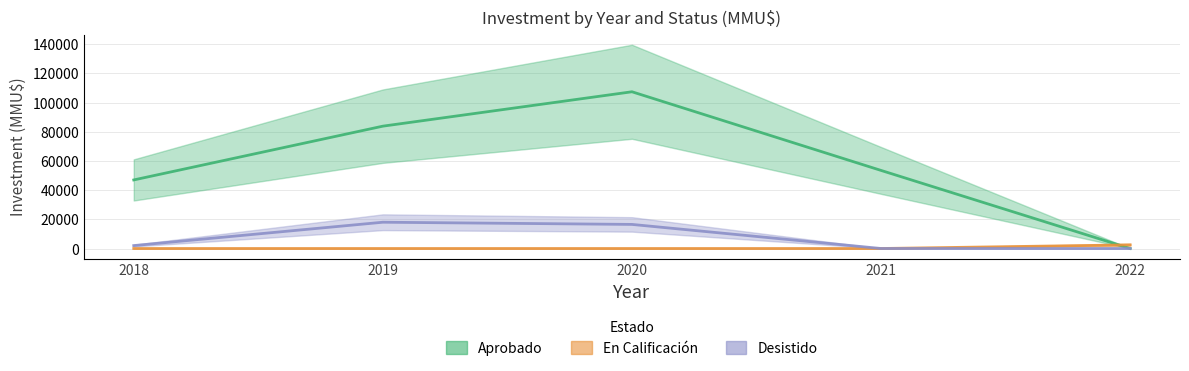

Reading left to right, what are all the values shown in this chart?

Aprobado: 46965	83800	107358	53478	0
En Calificacion: 0	0	0	0	2497
Desistido: 2000	18000	16500	0	0